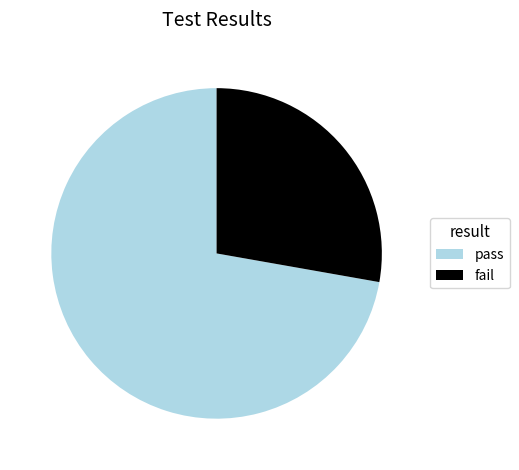

Is the sum of pass and fail greater than half?

Yes